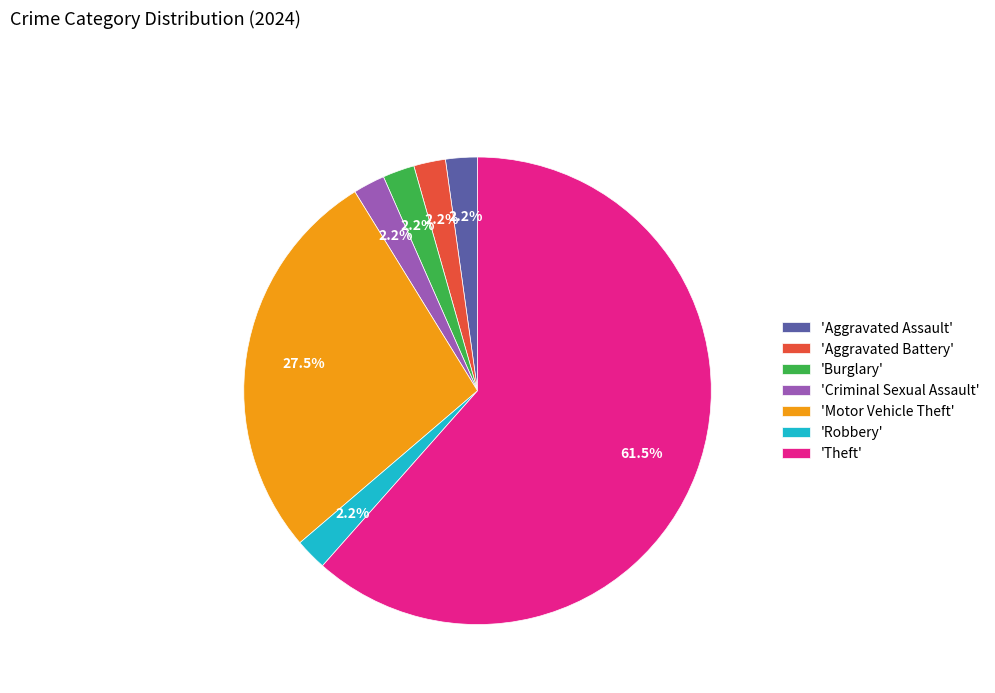

What is the largest slice in the pie chart?

'Theft'